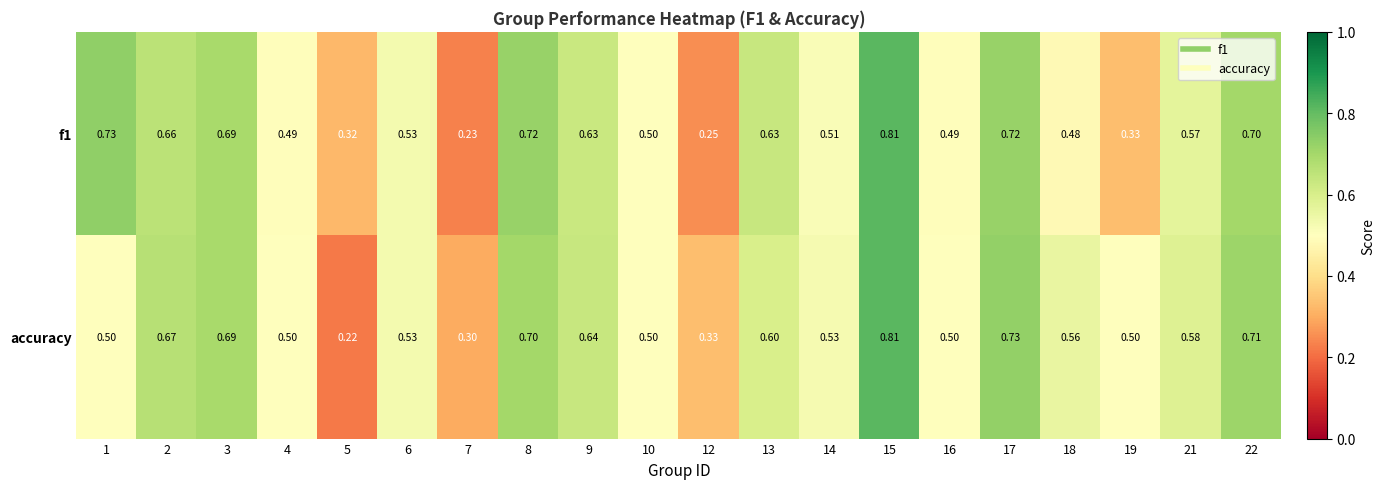

Between 5 and 12, which series saw the biggest shift?

accuracy